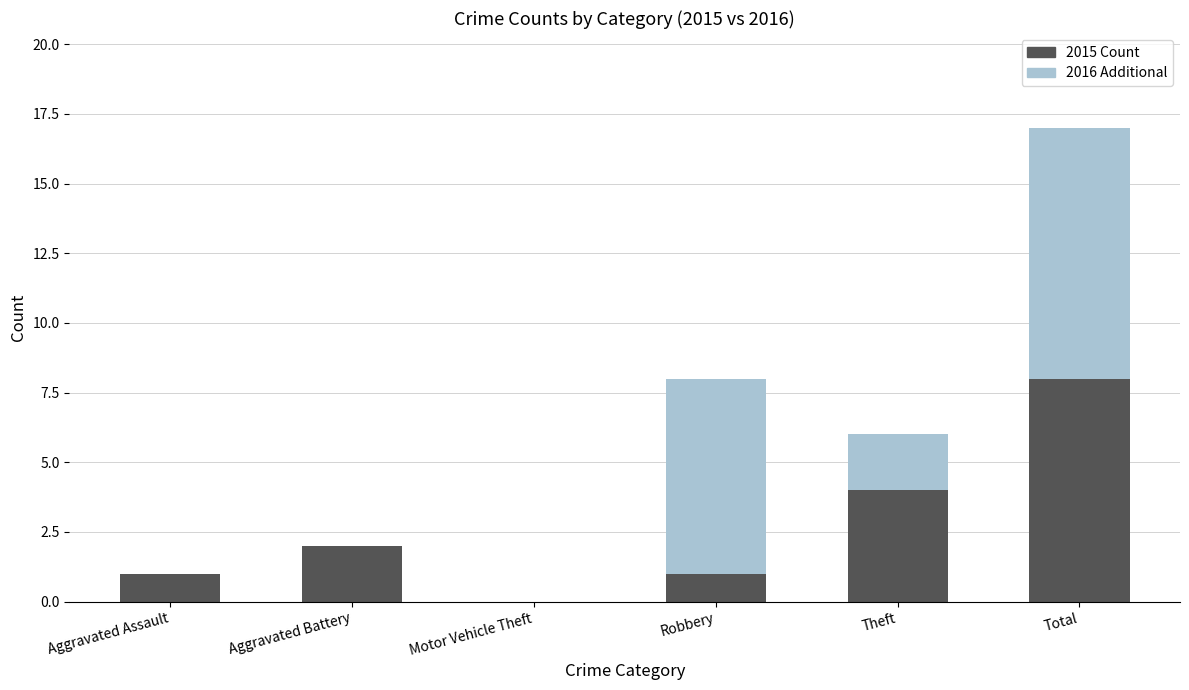

What is the total value across all series at Theft?

6